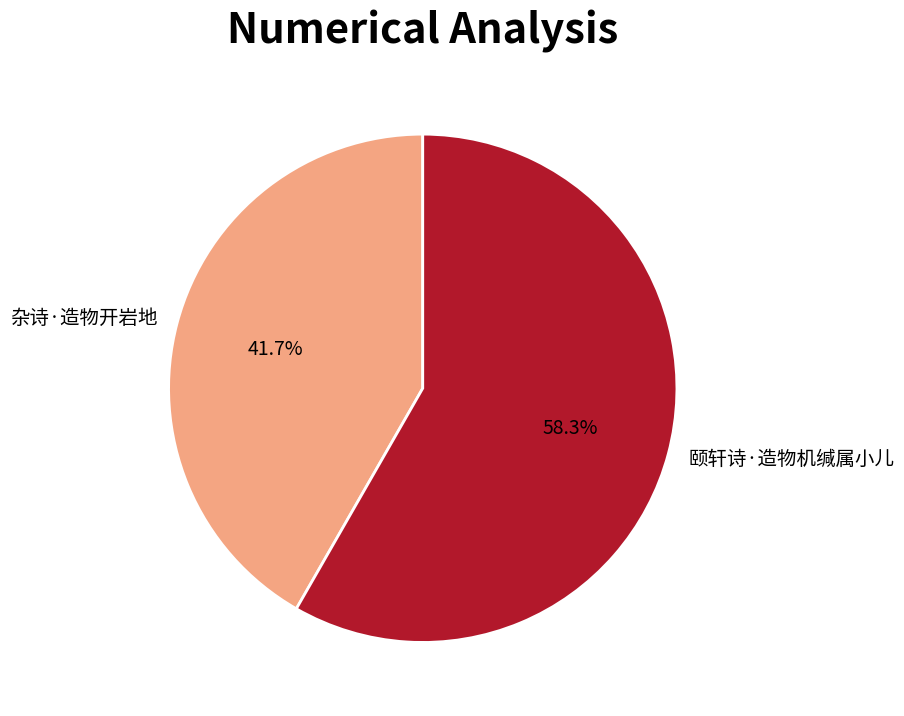

To the nearest percent, what is the combined percentage of 颐轩诗·造物机缄属小儿 and 杂诗·造物开岩地?

100%